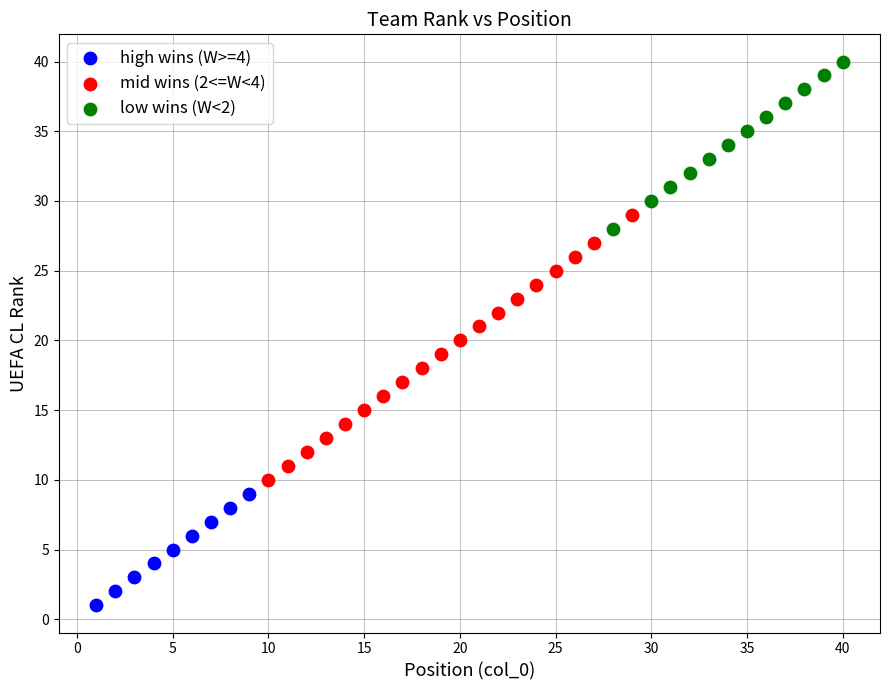

Which series reaches the minimum Y coordinate?

high wins (W>=4)